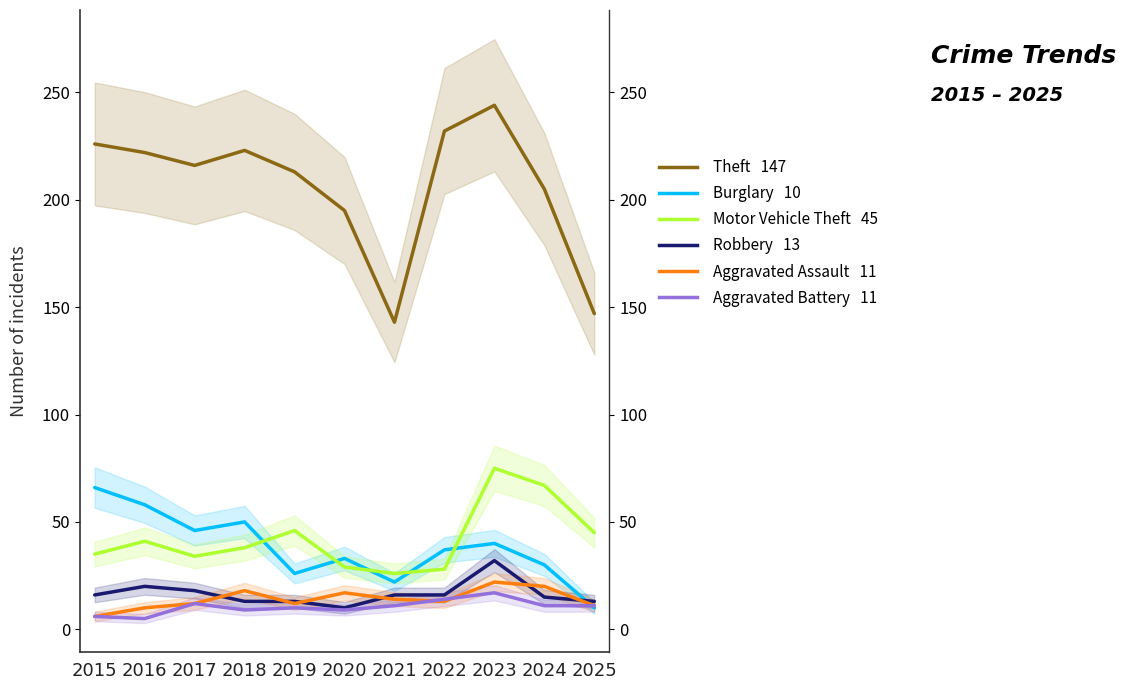

At which label does Burglary first exceed 37?

2015